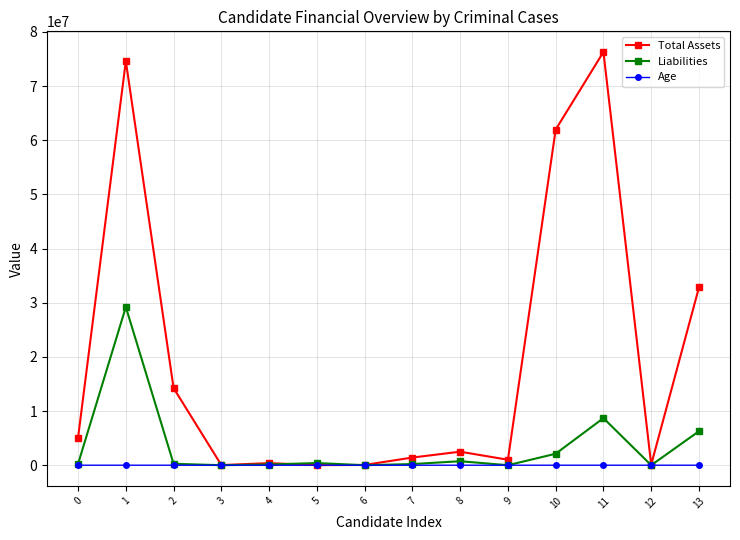

At which category does Total Assets reach its first local peak?

1